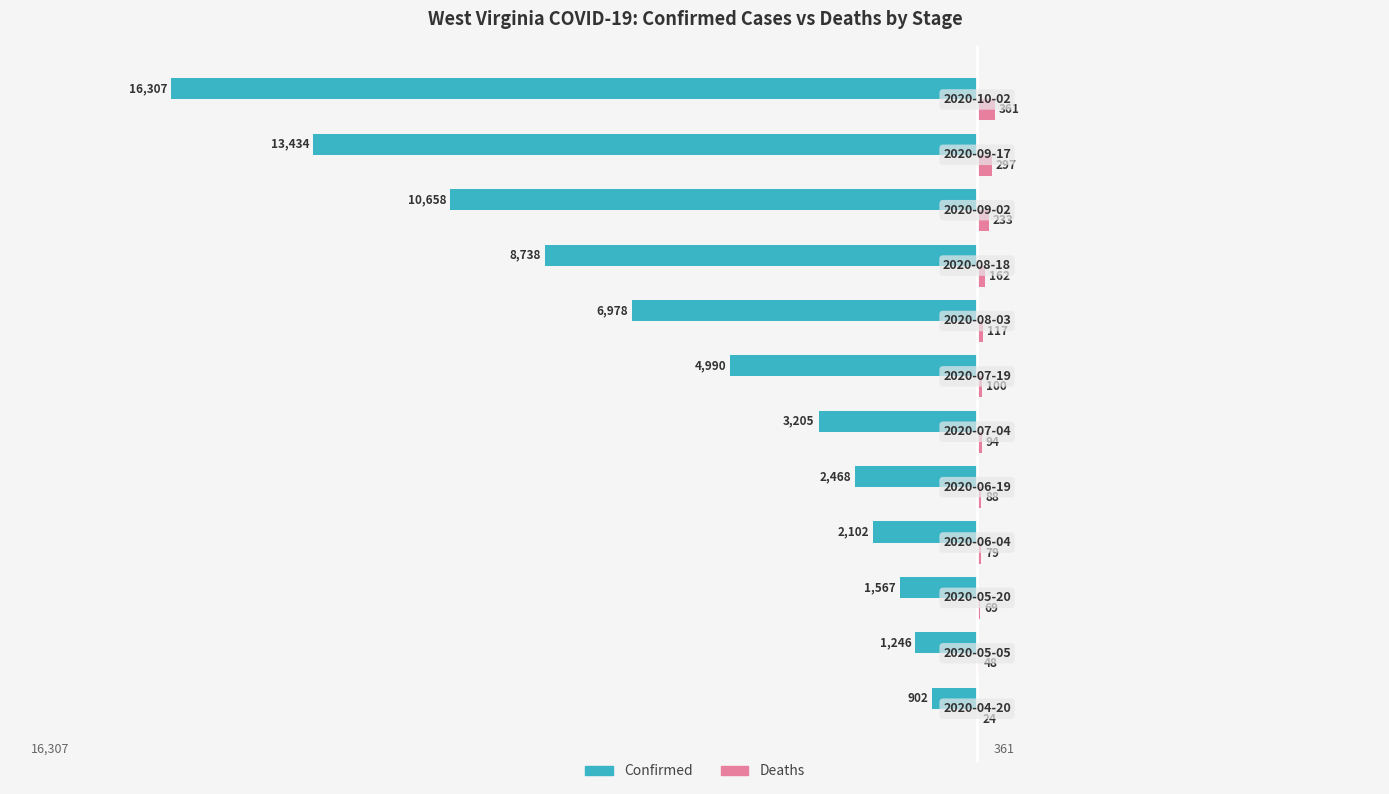

Which series has the largest total across all categories?

Deaths